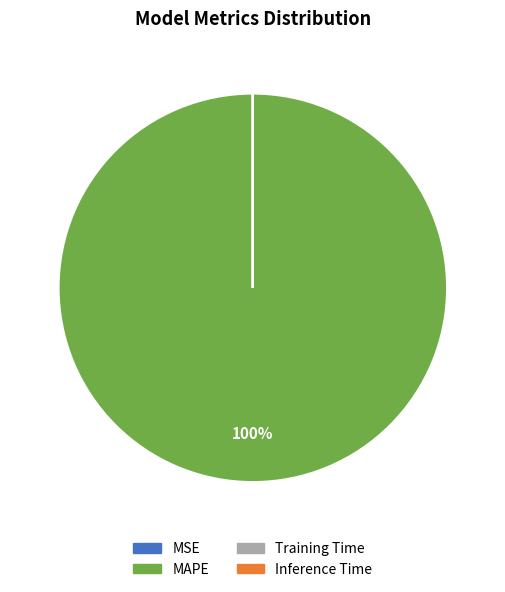

To the nearest percent, what is the average slice percentage?

25%